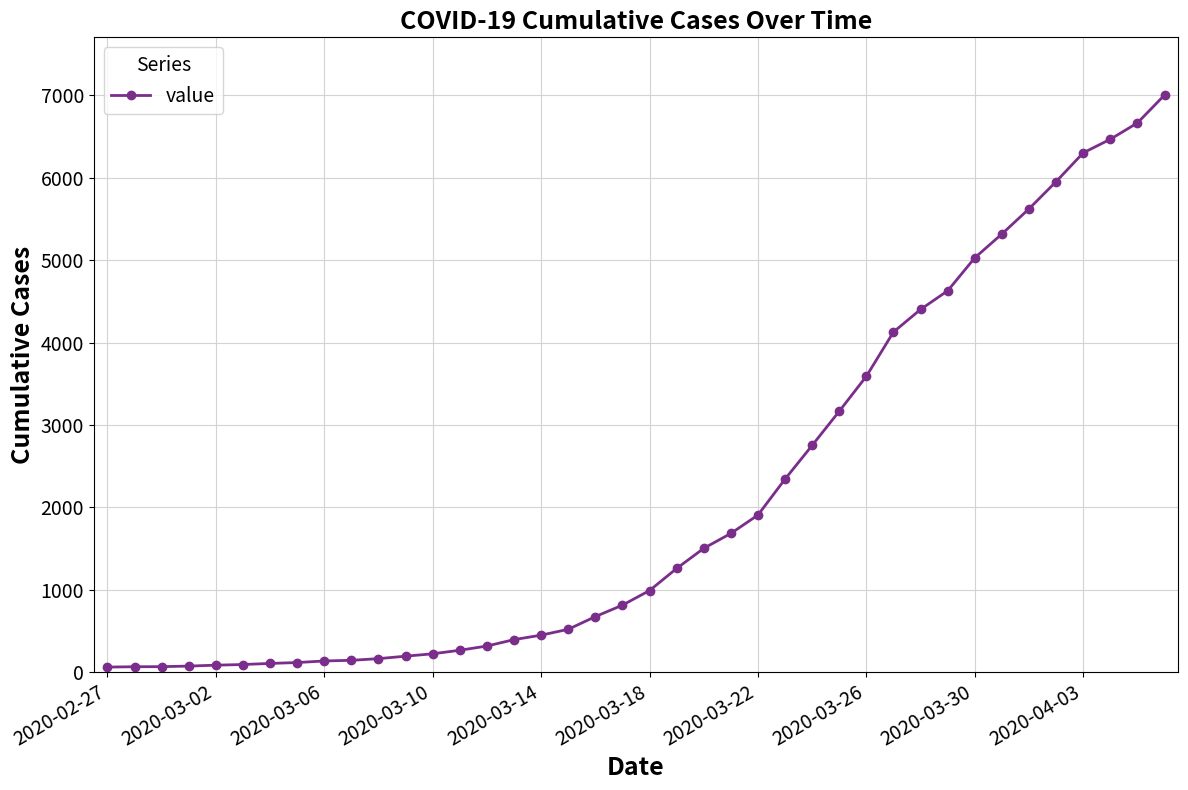

What is the maximum value shown in the chart?

7002